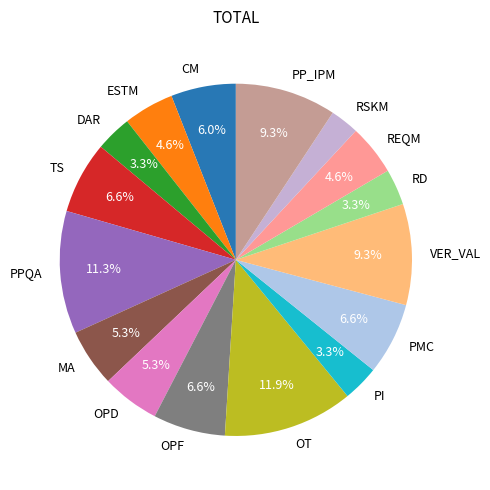

What is the smallest slice in the pie chart?

RSKM